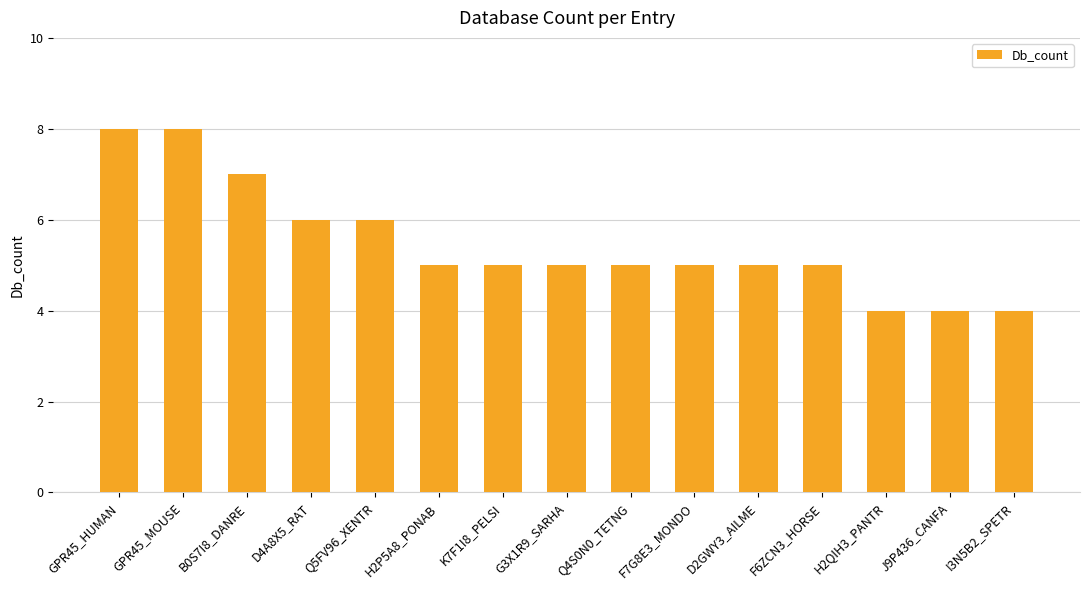

What is the average value?

5